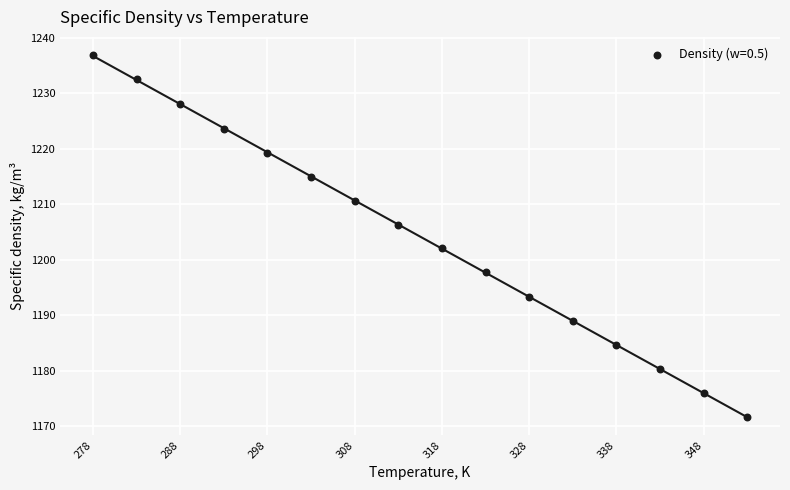

What is the range of Y values (max minus min)?

65.3